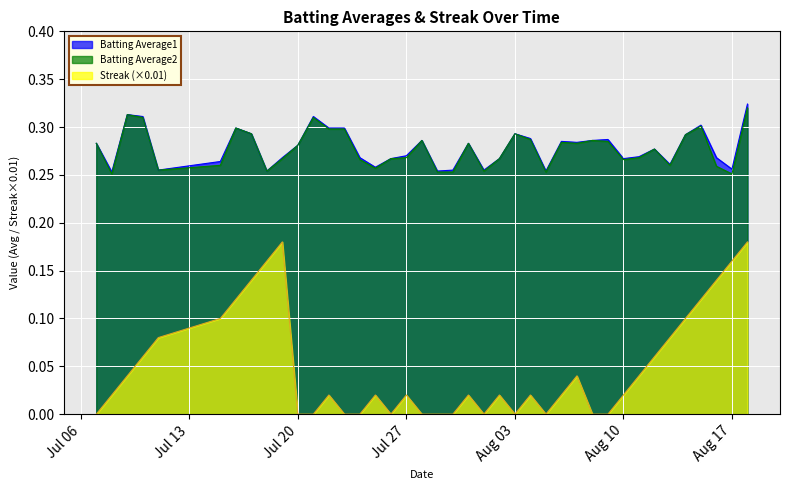

True or false: Batting Average2 and Streak (×0.01) cross at least once.

False